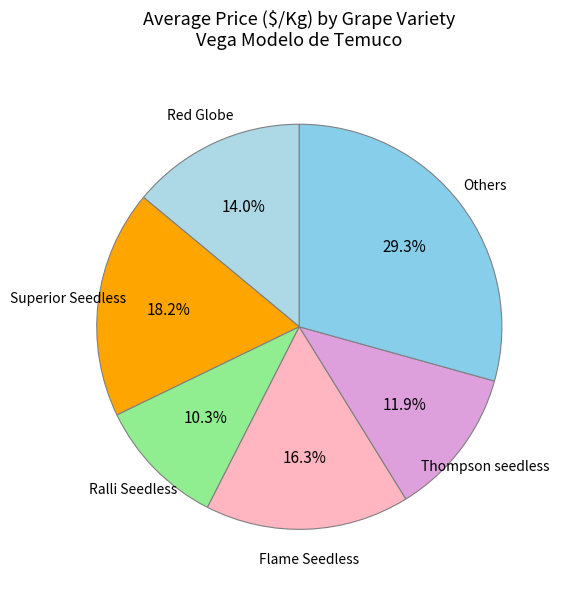

Which category has the smallest portion of the pie?

Ralli Seedless